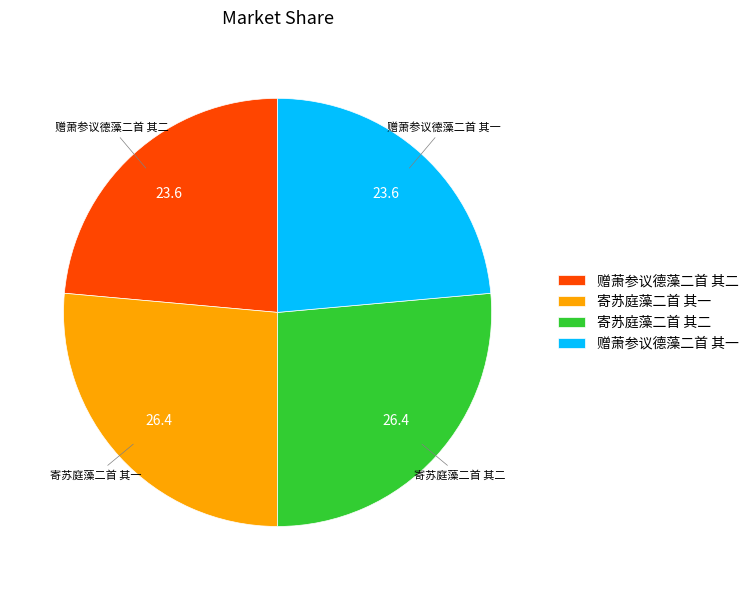

Is the sum of 寄苏庭藻二首 其二 and 寄苏庭藻二首 其一 greater than half?

Yes